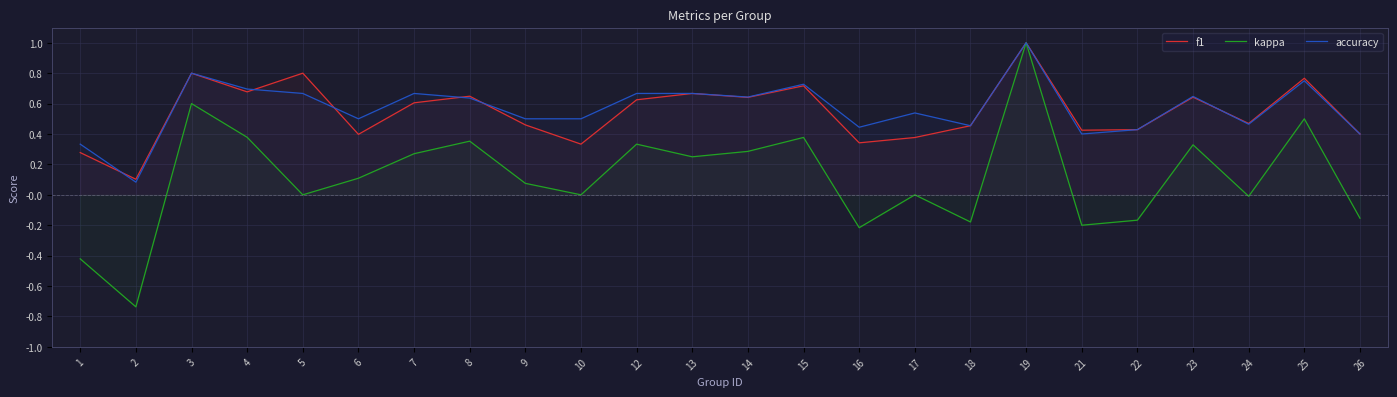

Reading left to right, list all the values displayed in this chart.

f1: 0.3	0.1	0.8	0.7	0.8	0.4	0.6	0.6	0.5	0.3	0.6	0.7	0.6	0.7	0.3	0.4	0.5	1.0	0.4	0.4	0.6	0.5	0.8	0.4
kappa: -0.4	-0.7	0.6	0.4	0.0	0.1	0.3	0.4	0.1	0.0	0.3	0.2	0.3	0.4	-0.2	0.0	-0.2	1.0	-0.2	-0.2	0.3	-0.0	0.5	-0.2
accuracy: 0.3	0.1	0.8	0.7	0.7	0.5	0.7	0.6	0.5	0.5	0.7	0.7	0.6	0.7	0.4	0.5	0.5	1.0	0.4	0.4	0.6	0.5	0.8	0.4